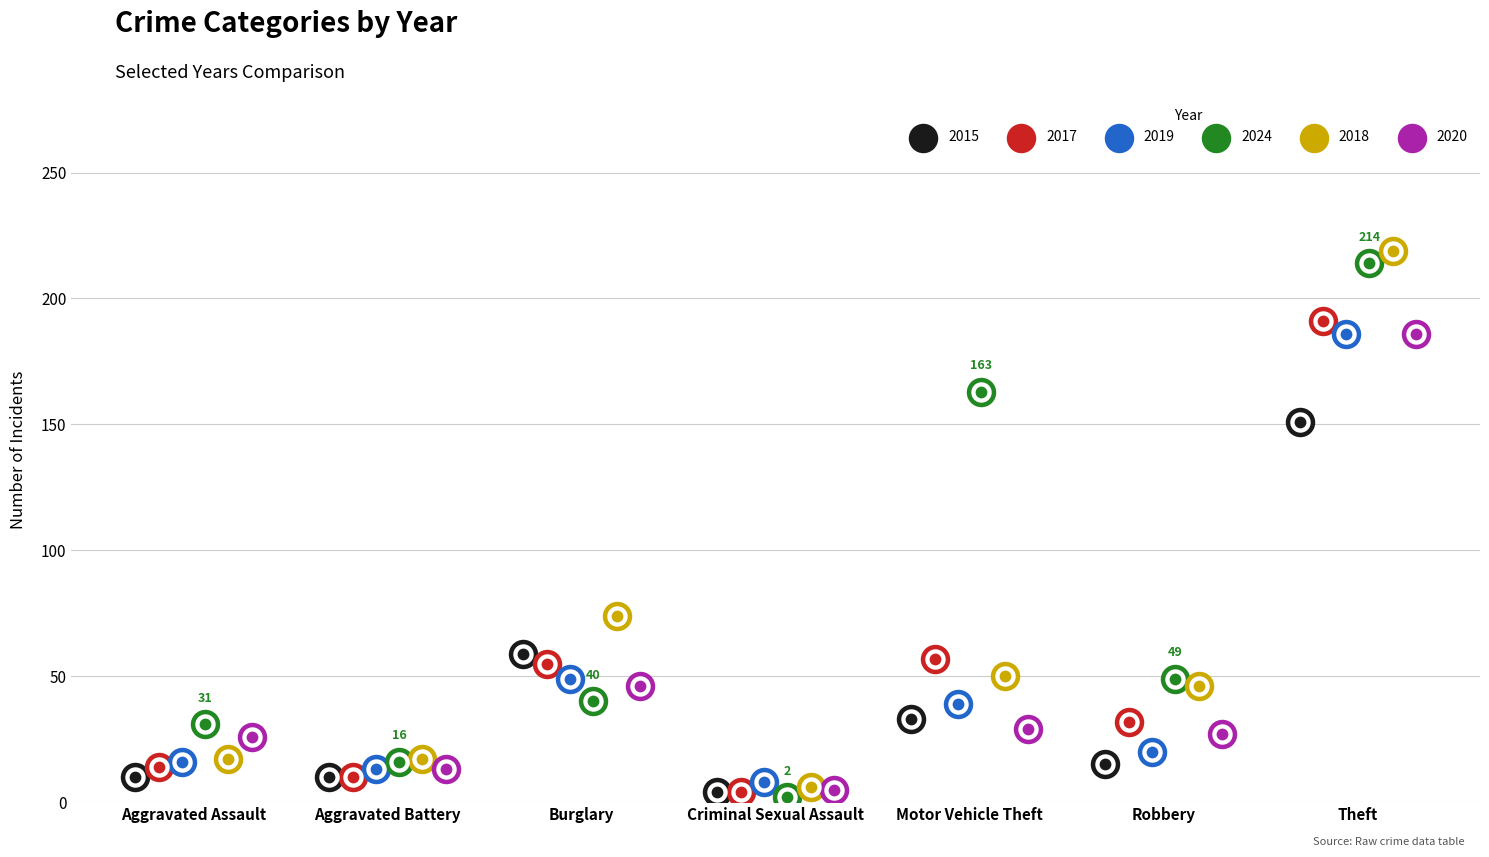

Which series contains the highest Y value?

2018